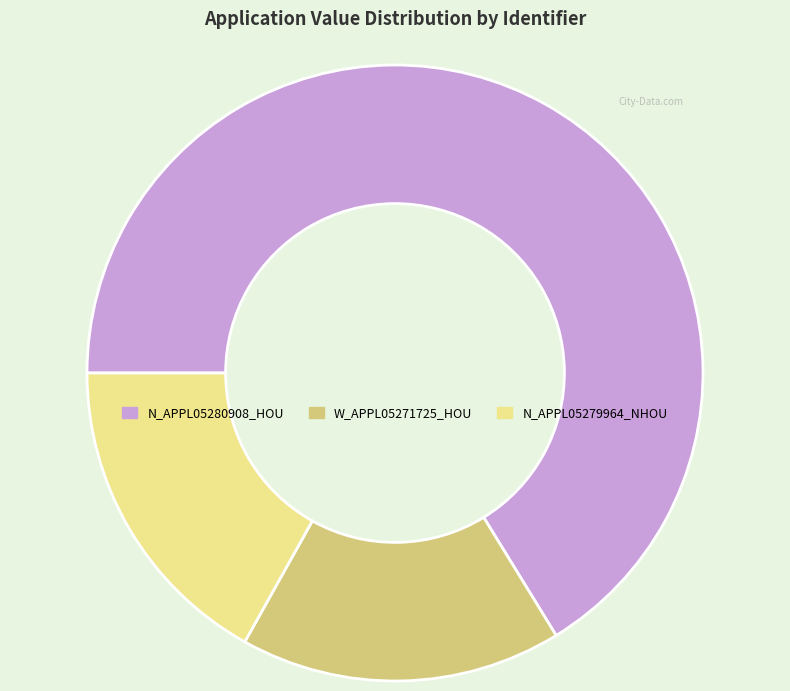

Is it true that W_APPL05271725_HOU is 17% of the pie?

True